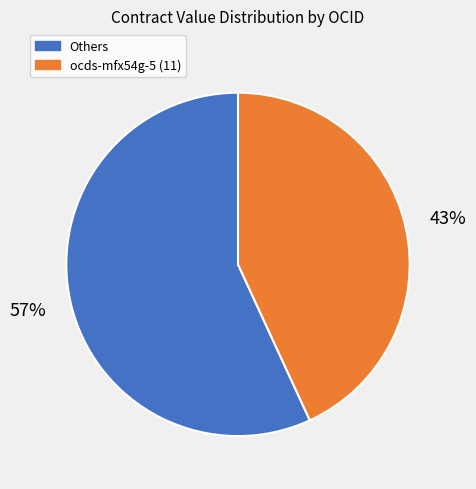

How many segments does this pie chart have?

2